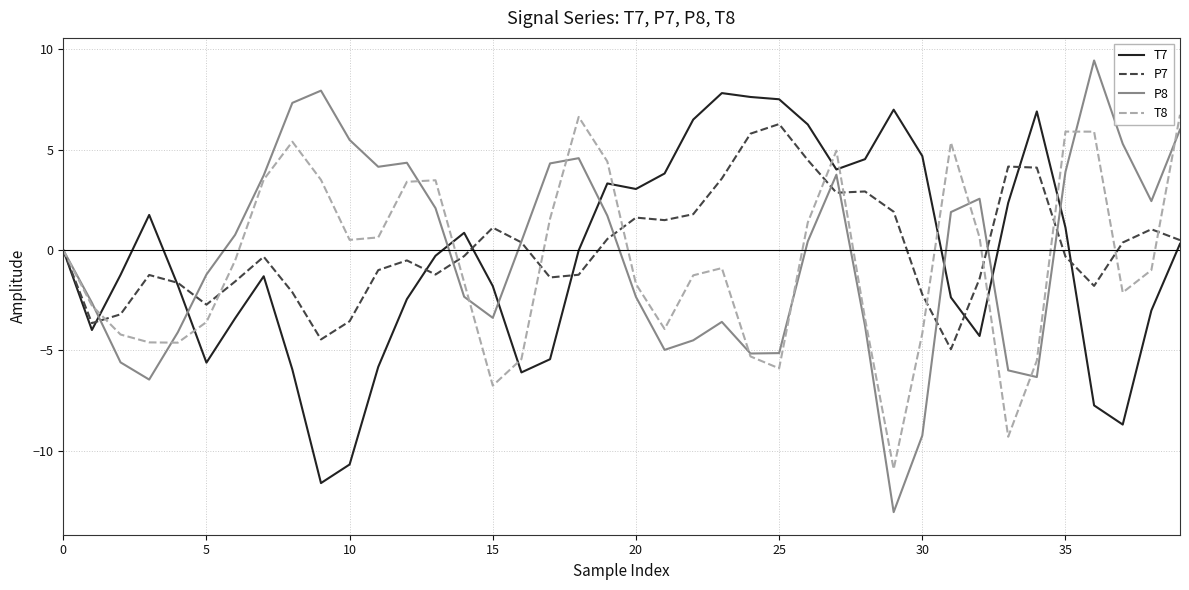

True or false: P7 has more than 1 interior local peaks.

True